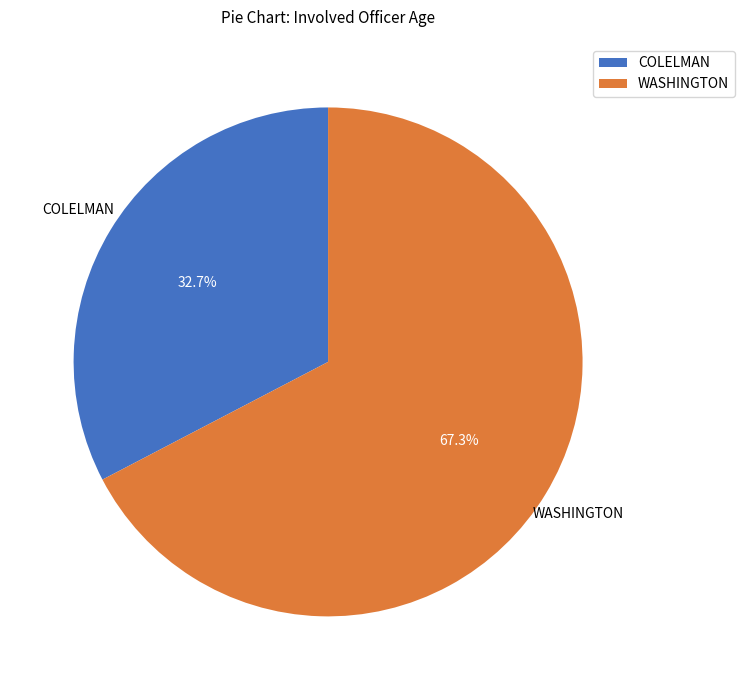

True or false: WASHINGTON accounts for 67% of the total.

True